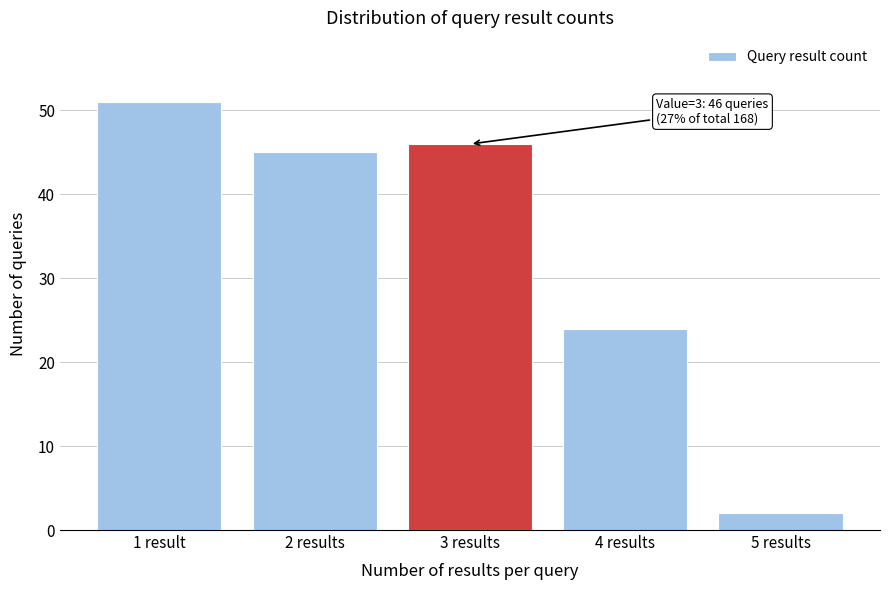

Reading left to right, what are all the values shown in this chart?

1 result=51	2 results=45	3 results=46	4 results=24	5 results=2